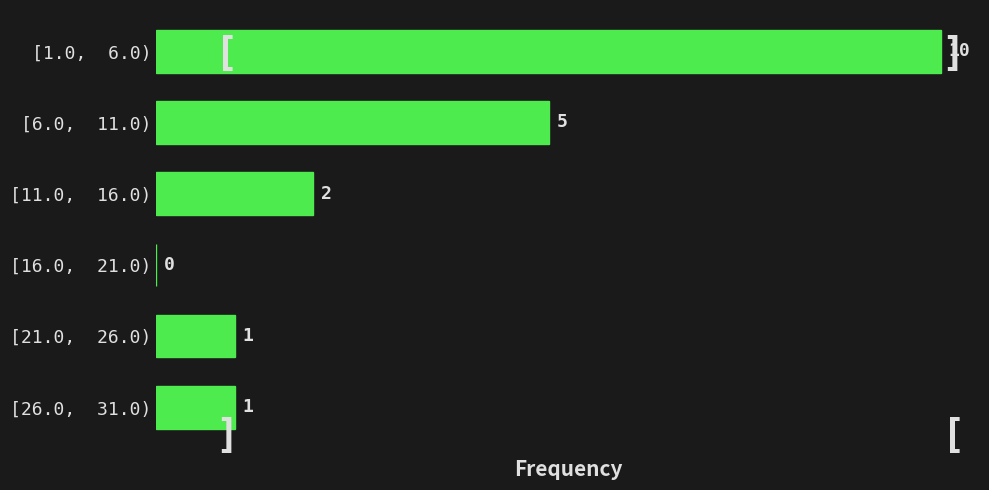

Reading top to bottom, what are all the values shown in this chart?

[1.0,  6.0)=10	[6.0,  11.0)=5	[11.0,  16.0)=2	[16.0,  21.0)=0	[21.0,  26.0)=1	[26.0,  31.0)=1